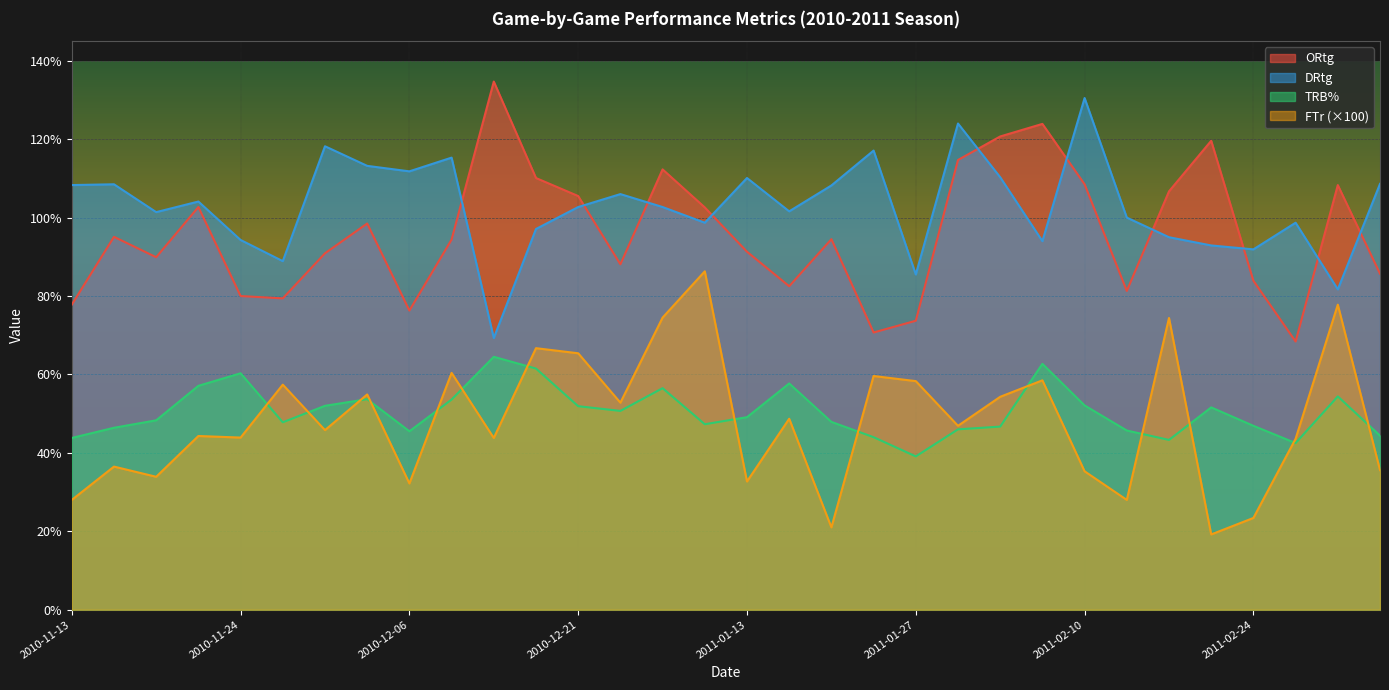

How many lines are shown in the chart?

4